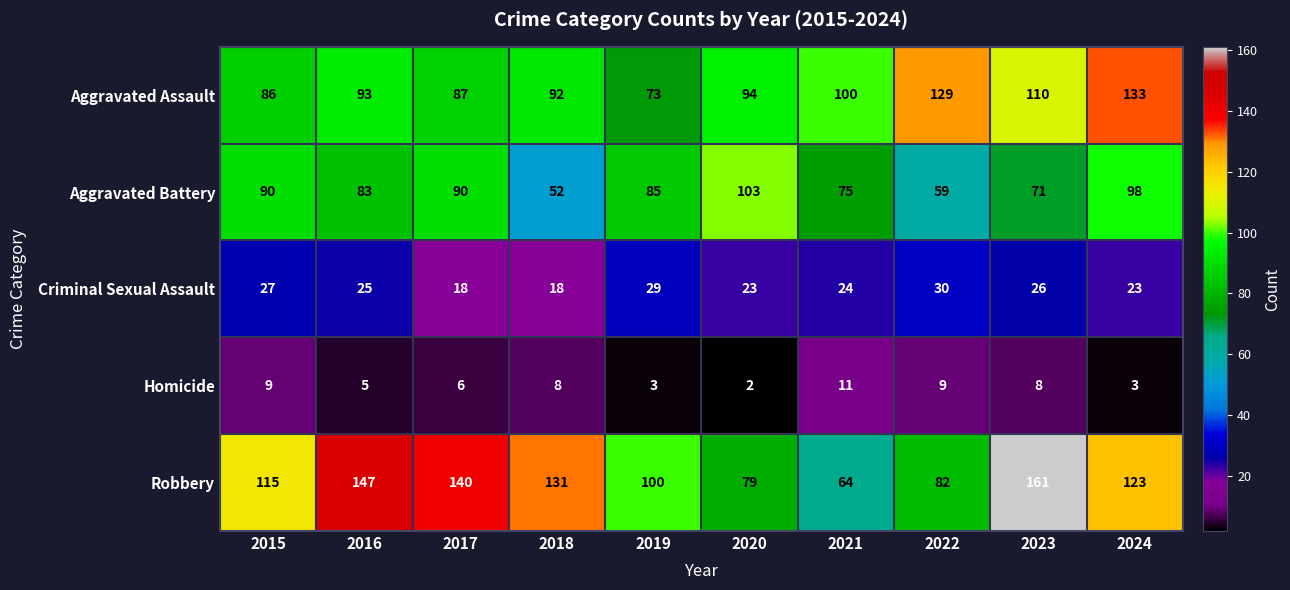

True or false: Criminal Sexual Assault has a value of 39 at 2023.

False